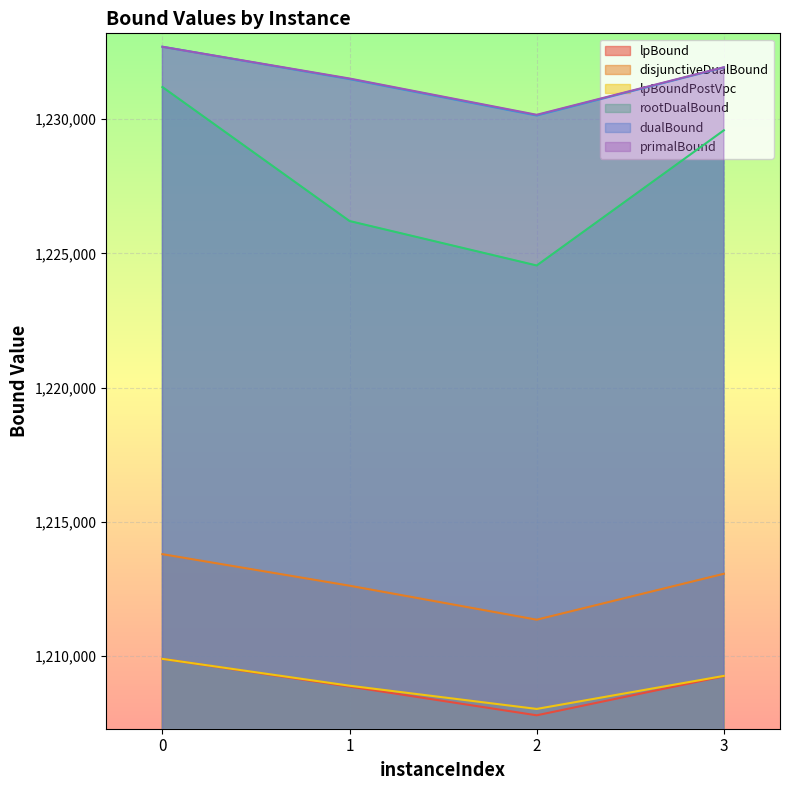

What is the value of the primalBound point at the 4th from the left?

1231938.0